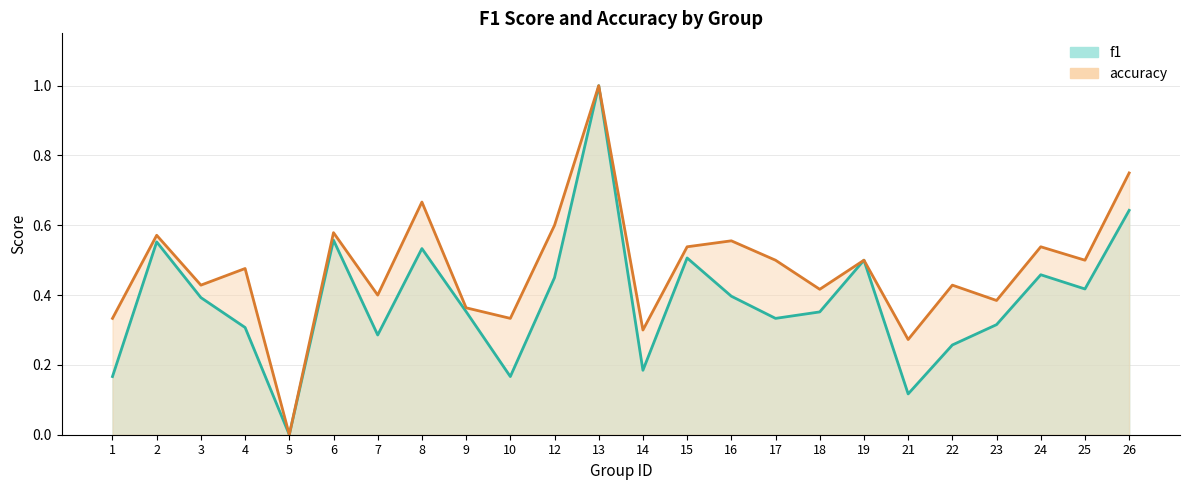

Which series has the widest spread of values?

f1